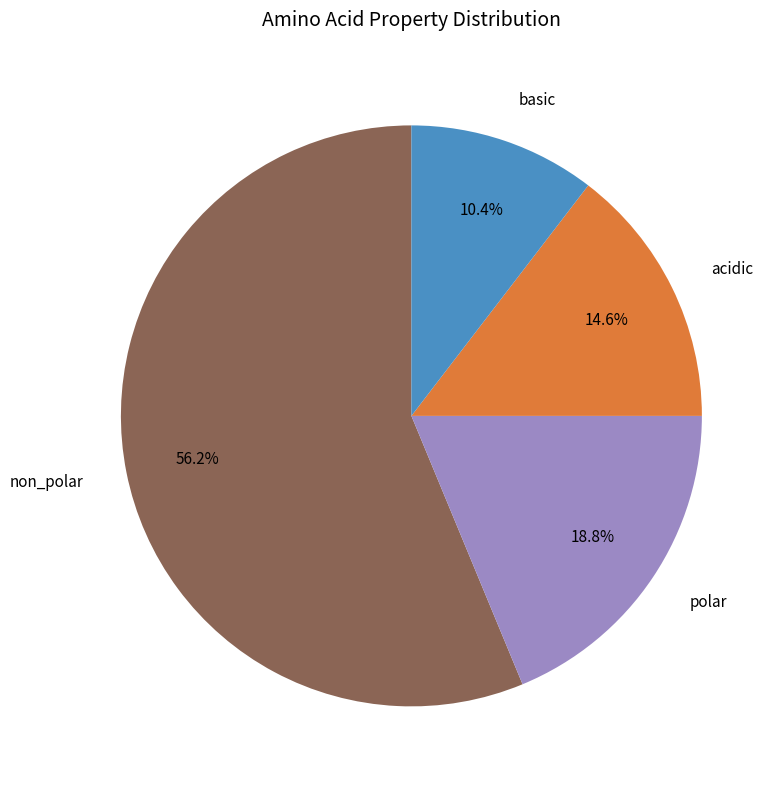

Which category has the biggest portion of the pie?

non_polar